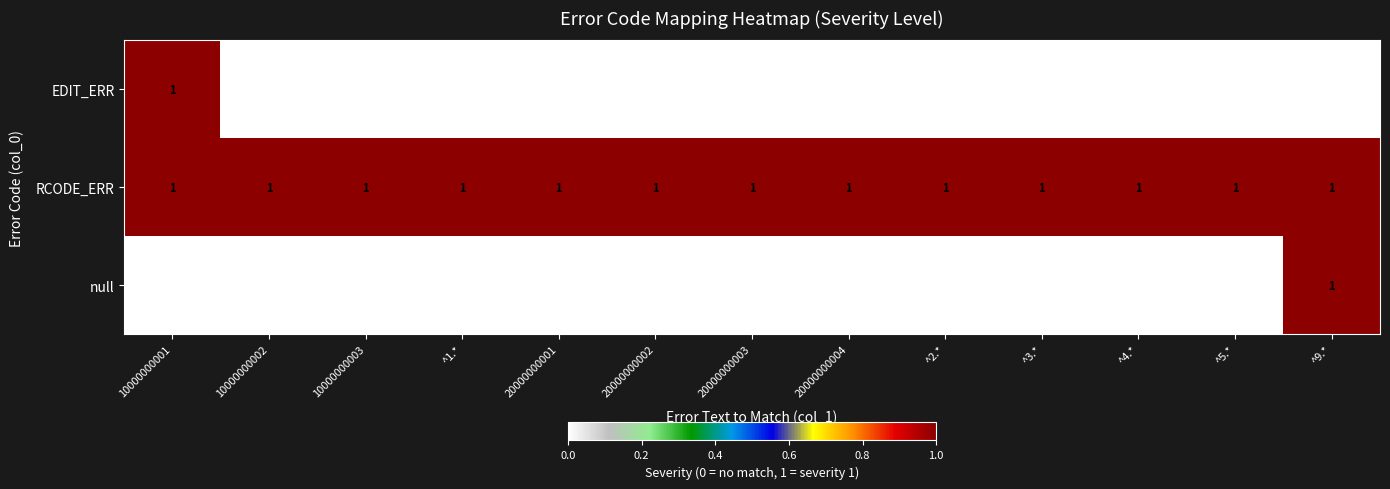

True or false: RCODE_ERR has a value of 1 at ^1.*.

True